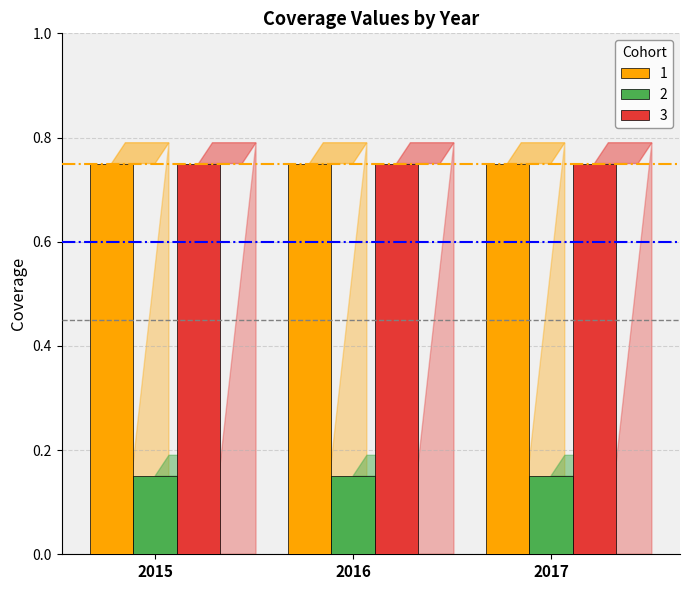

What is the difference between the highest and lowest values at 2015?

0.6